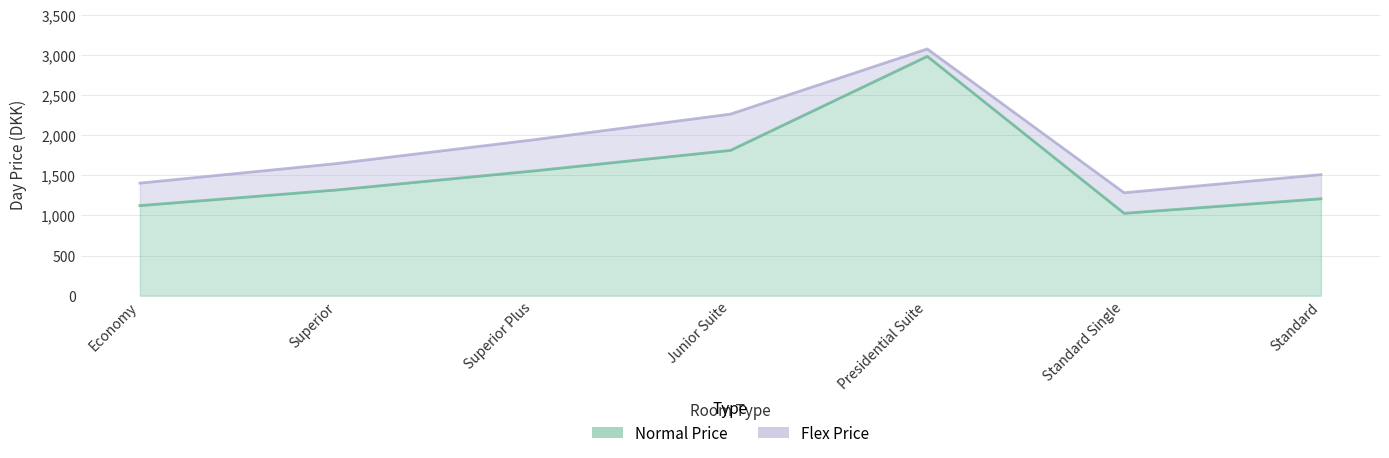

True or false: Normal Price has more than 2 interior local peaks.

False